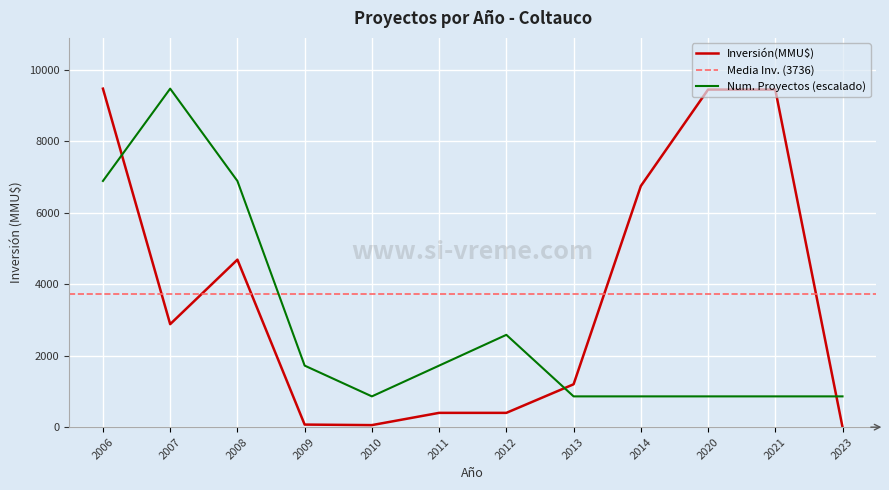

True or false: Inversión(MMU$) has a value of 0.0 at 2023.

True